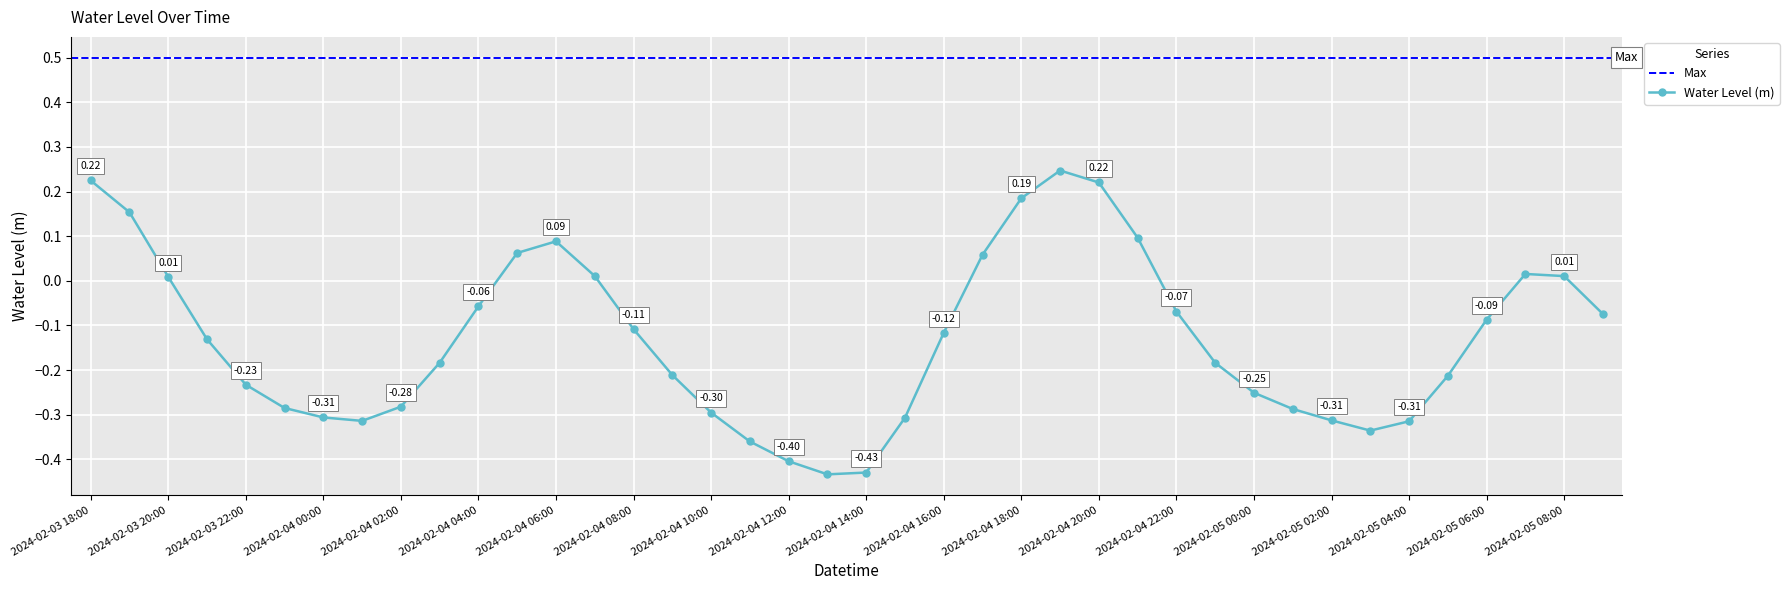

Rank the categories by value from highest to lowest.

2024-02-04 19:00, 2024-02-03 18:00, 2024-02-04 20:00, 2024-02-04 18:00, 2024-02-03 19:00, 2024-02-04 21:00, 2024-02-04 06:00, 2024-02-04 05:00, 2024-02-04 17:00, 2024-02-05 07:00, 2024-02-04 07:00, 2024-02-05 08:00, 2024-02-03 20:00, 2024-02-04 04:00, 2024-02-04 22:00, 2024-02-05 09:00, 2024-02-05 06:00, 2024-02-04 08:00, 2024-02-04 16:00, 2024-02-03 21:00, 2024-02-04 03:00, 2024-02-04 23:00, 2024-02-04 09:00, 2024-02-05 05:00, 2024-02-03 22:00, 2024-02-05 00:00, 2024-02-04 02:00, 2024-02-03 23:00, 2024-02-05 01:00, 2024-02-04 10:00, 2024-02-04 00:00, 2024-02-04 15:00, 2024-02-05 02:00, 2024-02-04 01:00, 2024-02-05 04:00, 2024-02-05 03:00, 2024-02-04 11:00, 2024-02-04 12:00, 2024-02-04 14:00, 2024-02-04 13:00